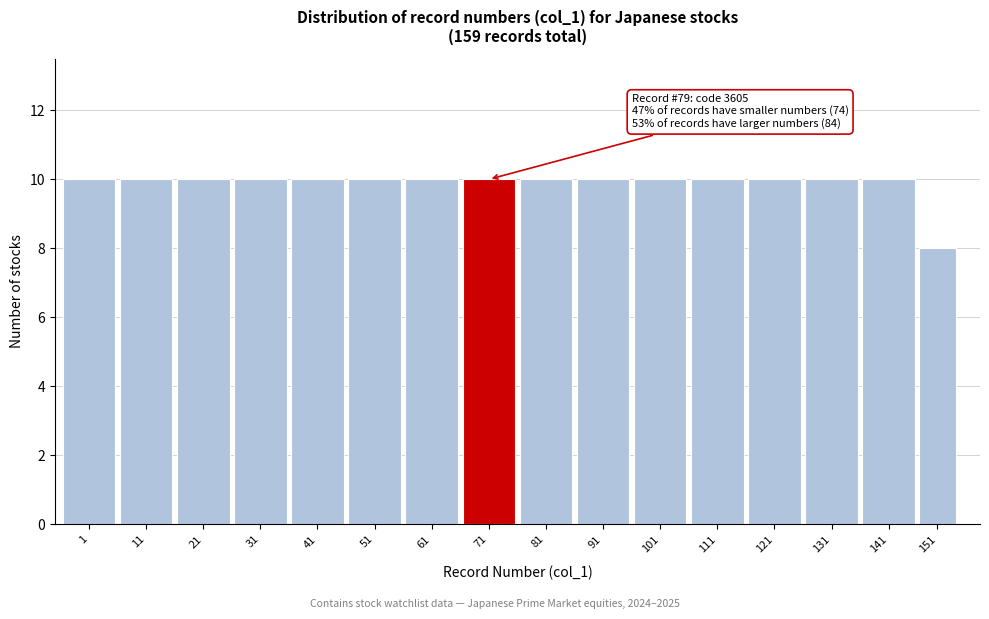

Reading right to left, transcribe all the data shown in this chart.

8	10	10	10	10	10	10	10	10	10	10	10	10	10	10	10